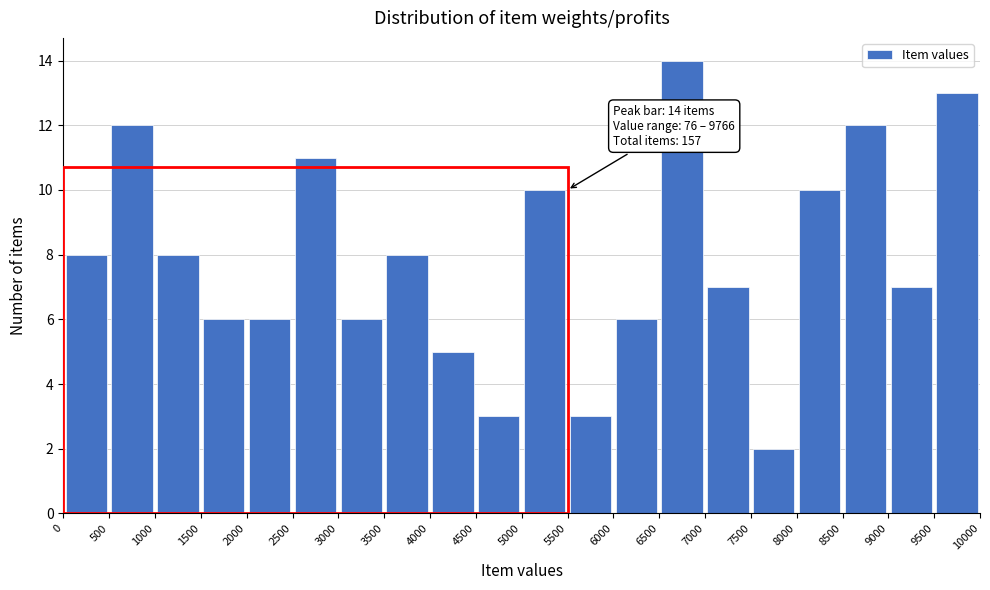

Which range on the x-axis has the tallest bar?

6500 to 7000